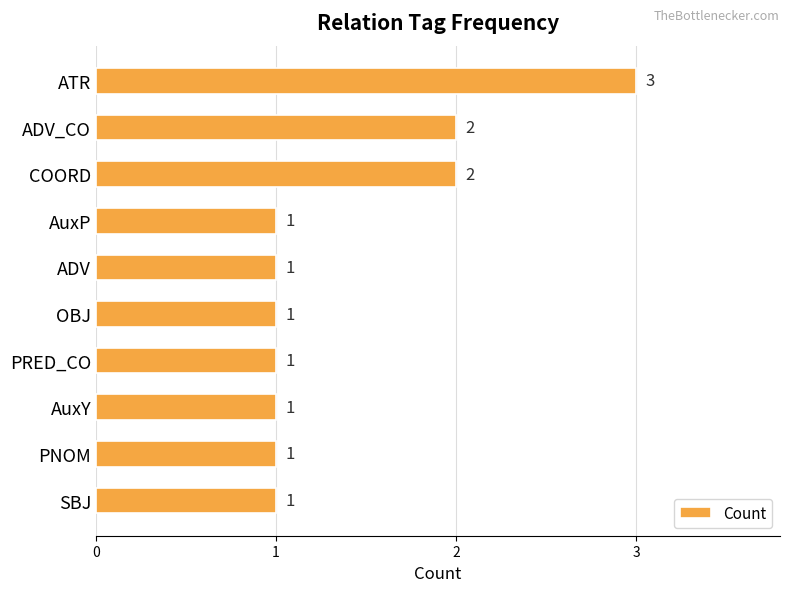

What position from the bottom is ATR?

10